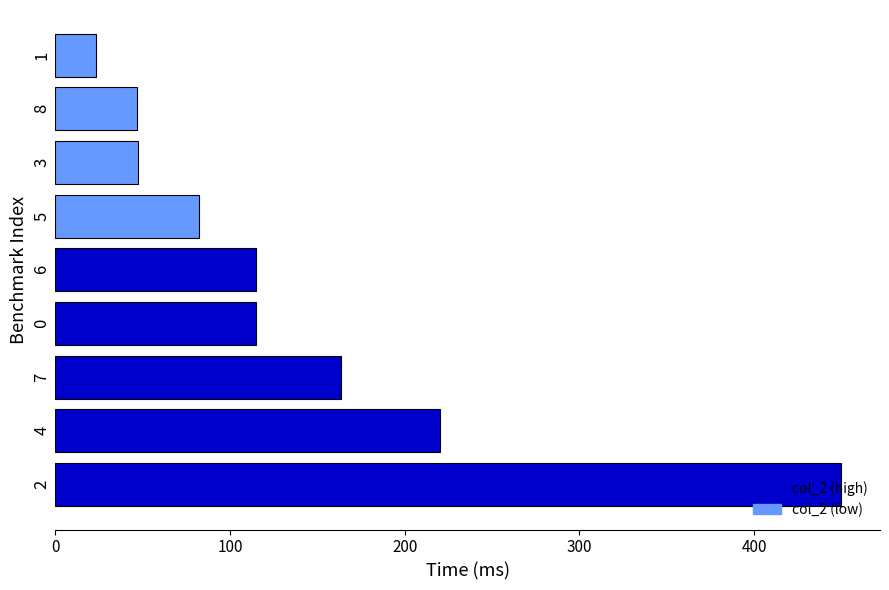

What is the ratio of the value at 4 to the value at 2?

0.5